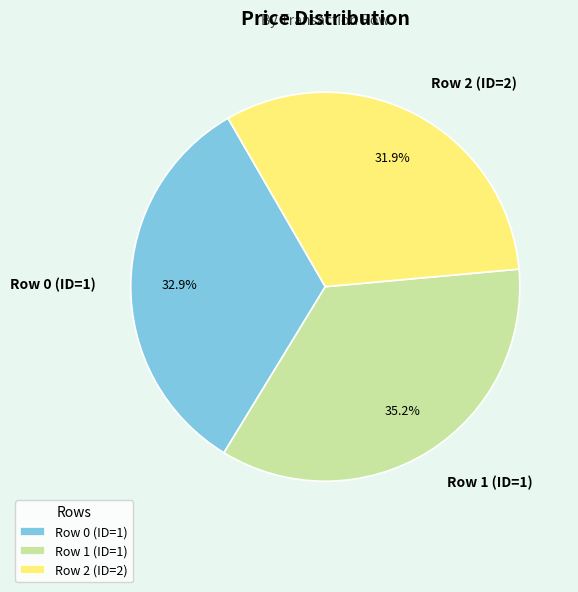

The Row 2 (ID=2) slice represents 32% of the pie. True or false?

True